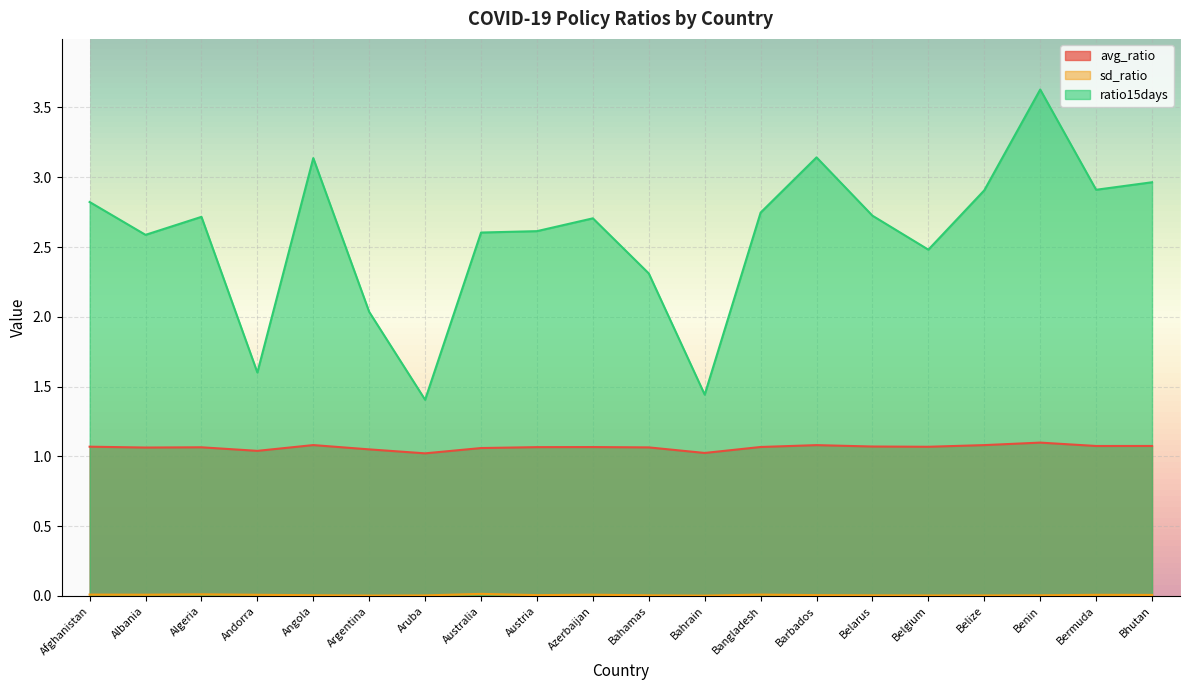

True or false: ratio15days and avg_ratio intersect in this chart.

False